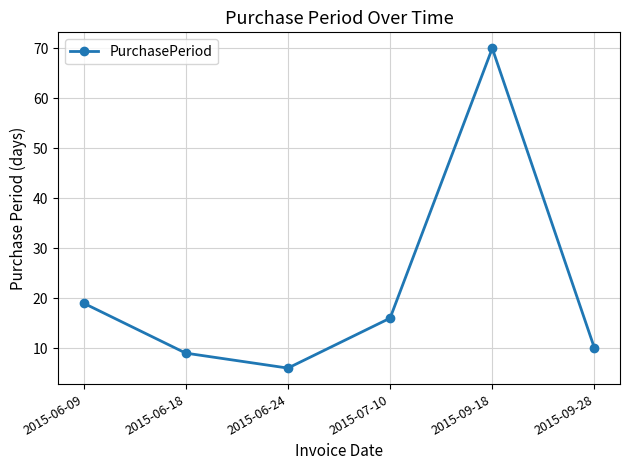

Does the chart display data point markers on the line(s)?

Yes